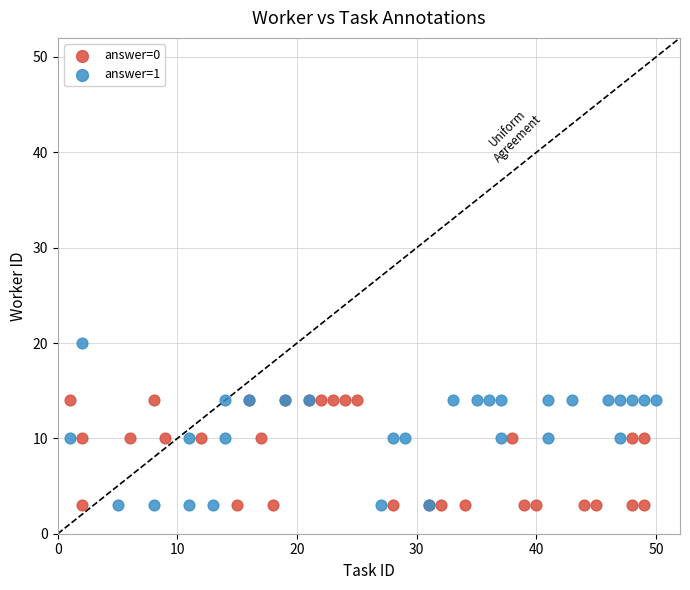

What are all the series names shown in the legend?

answer=0, answer=1